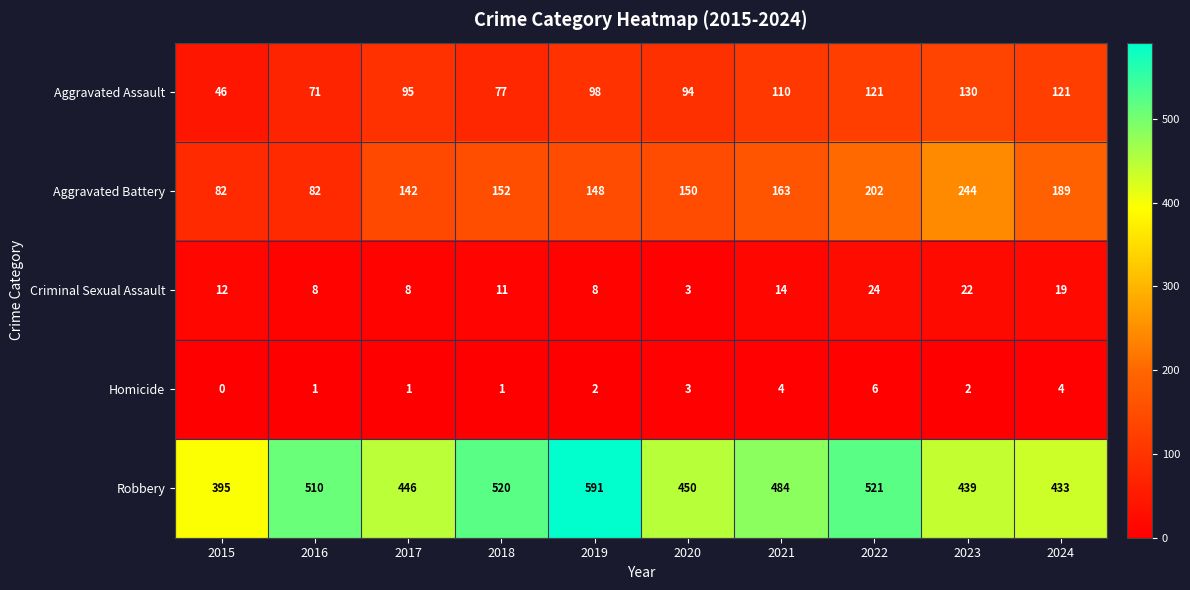

What is the total value across all series at 2022?

874